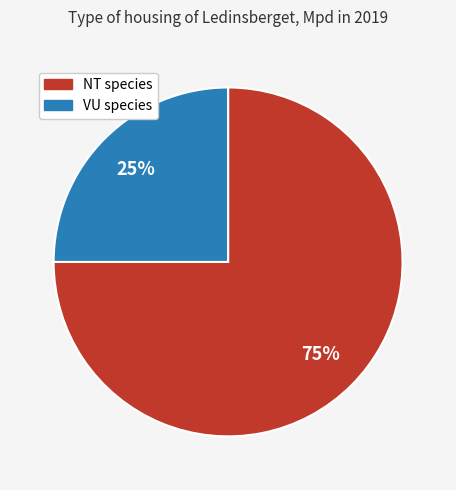

To the nearest percent, what is the average slice percentage?

50%